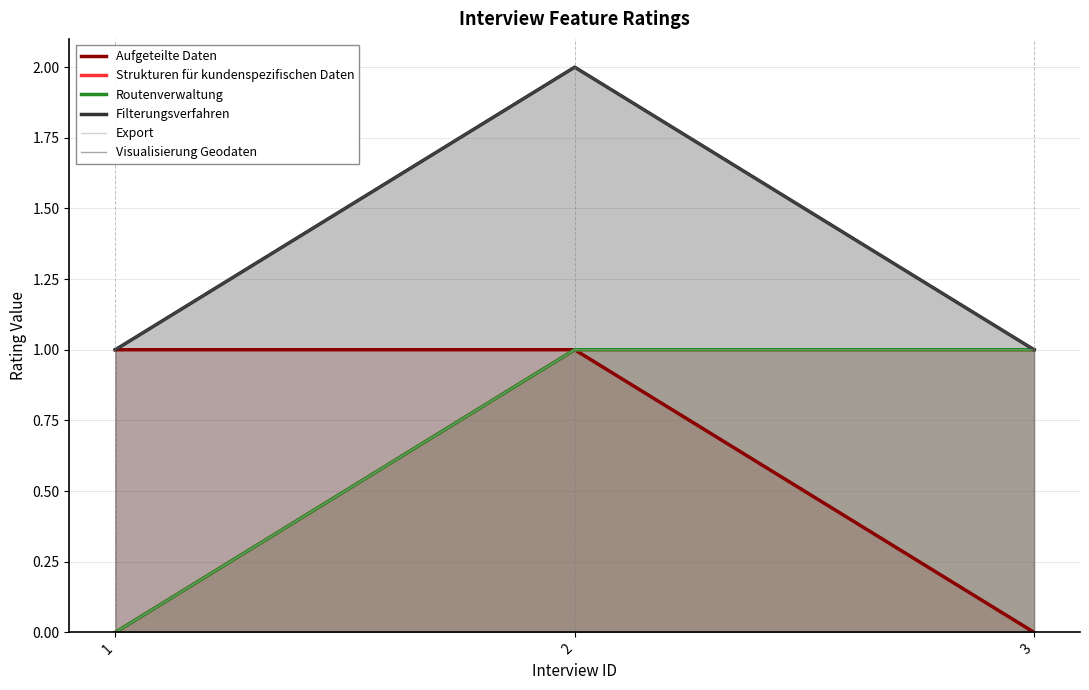

What is the sum of the Strukturen für kundenspezifischen Daten values at 1 and 2?

1